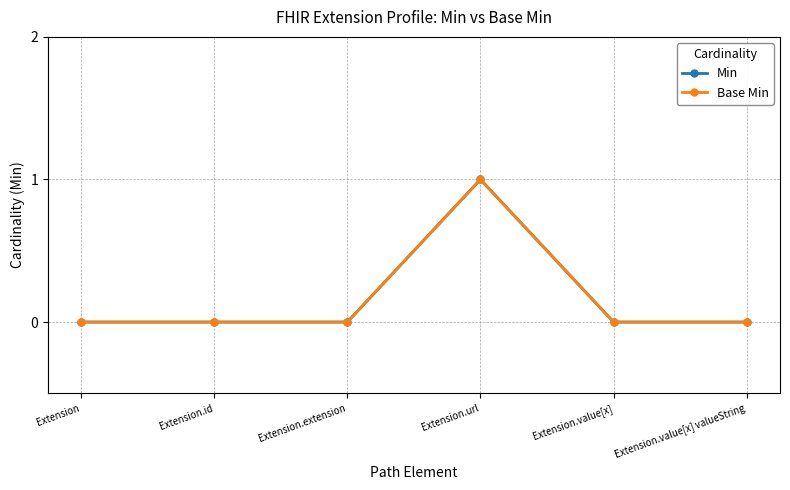

Is it true that Base Min equals 1 at Extension.url?

True